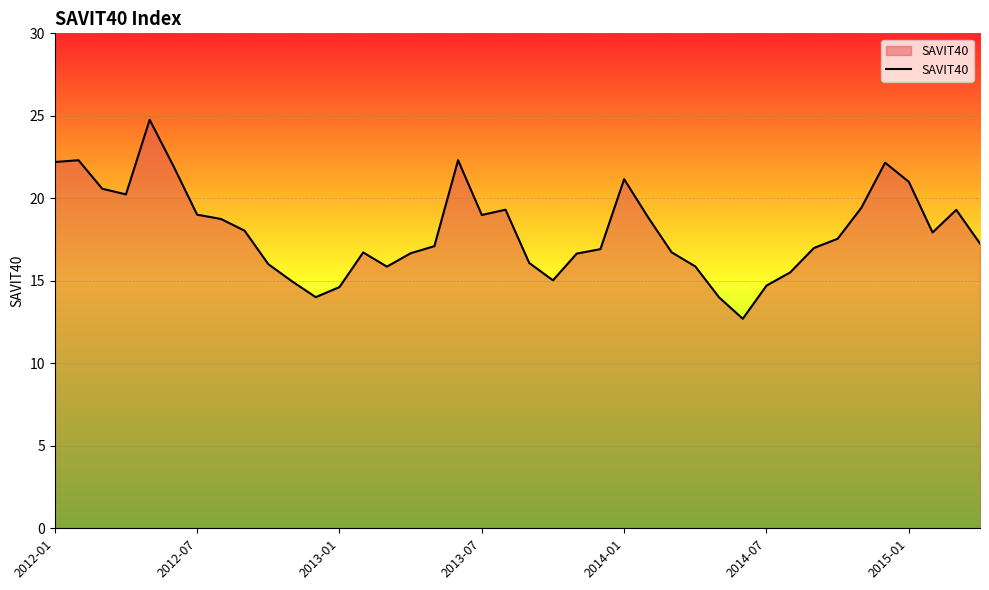

What is the maximum value shown in the chart?

24.8